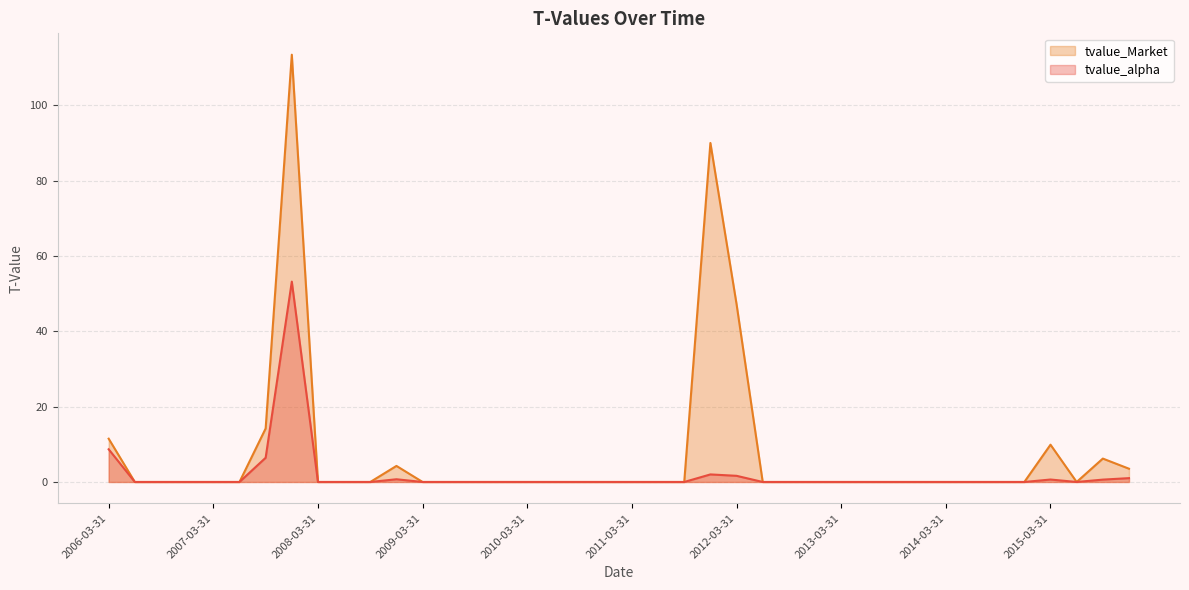

Which has a higher value, 2007-03-31 or 2013-03-31?

2007-03-31